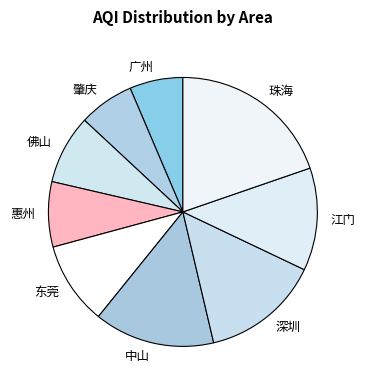

How many slices are in this pie chart?

9